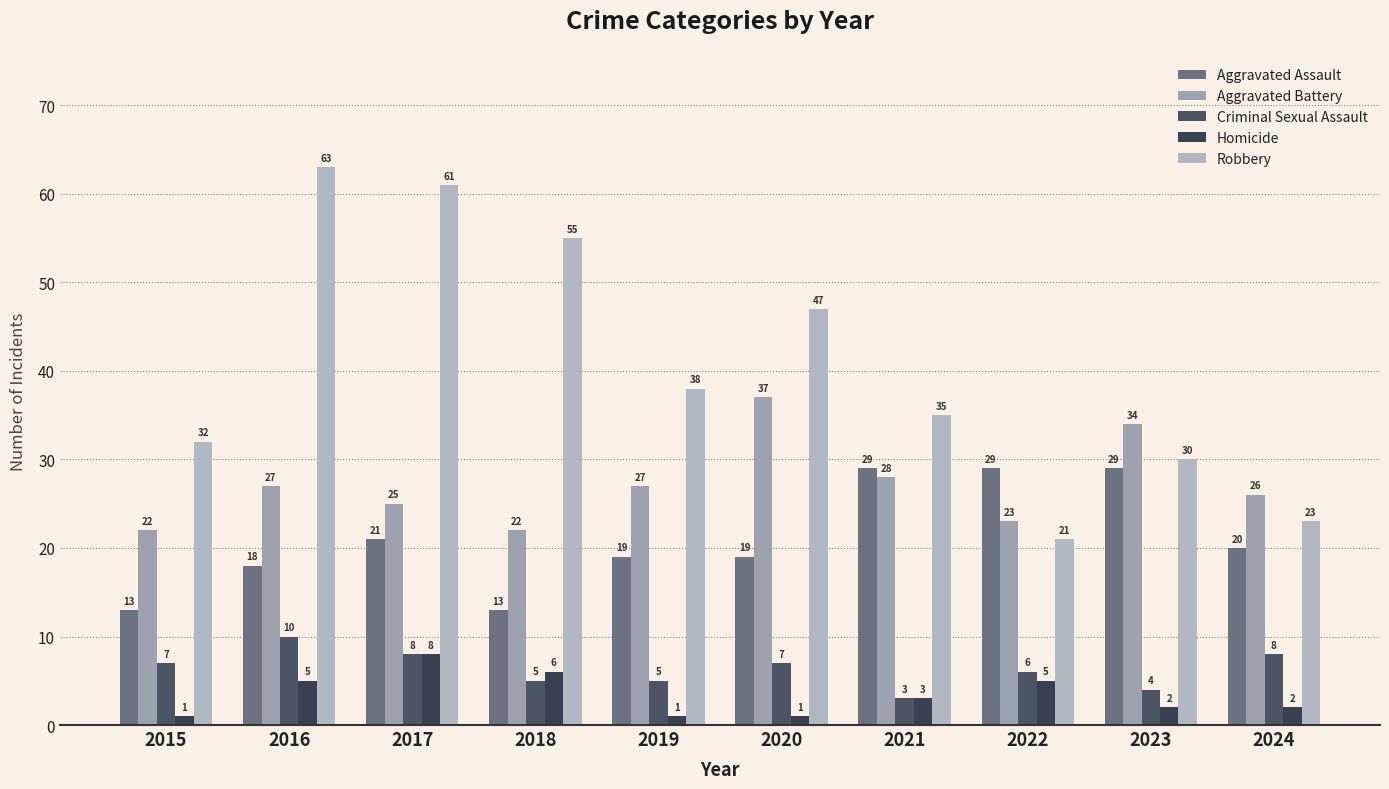

How many data points in Aggravated Battery are less than 27?

5